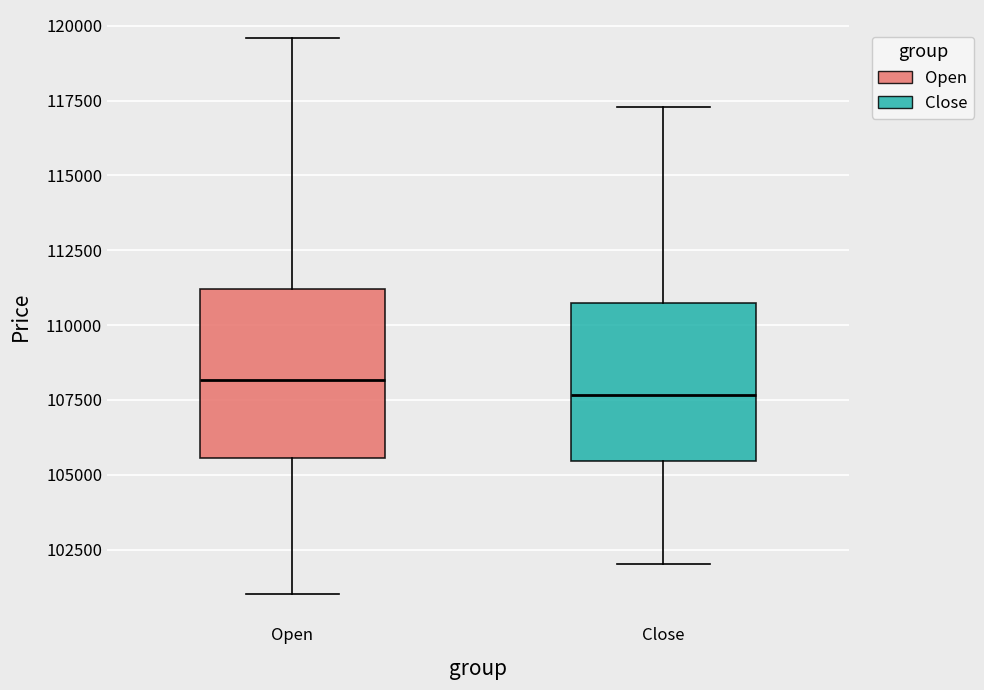

Which box has the lowest median line?

Close